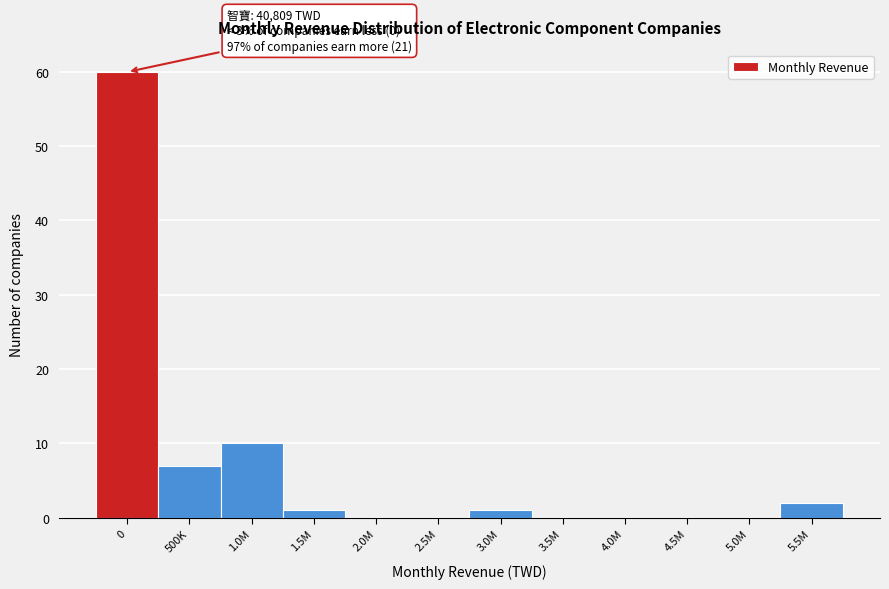

Reading right to left, what are all the values shown in this chart?

5.5M=2	5.0M=0	4.5M=0	4.0M=0	3.5M=0	3.0M=1	2.5M=0	2.0M=0	1.5M=1	1.0M=10	500K=7	0=60